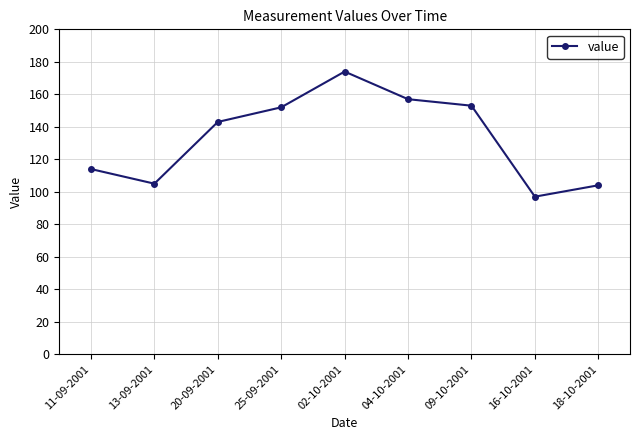

Does the chart have visible grid lines?

Yes